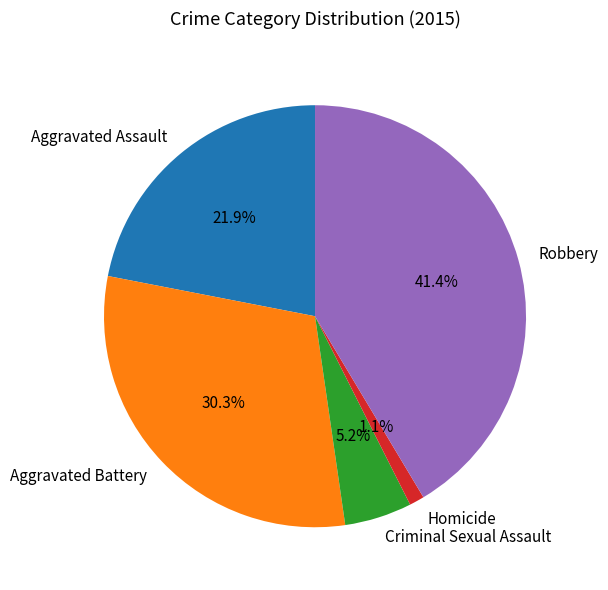

Which slice is the smallest?

Homicide